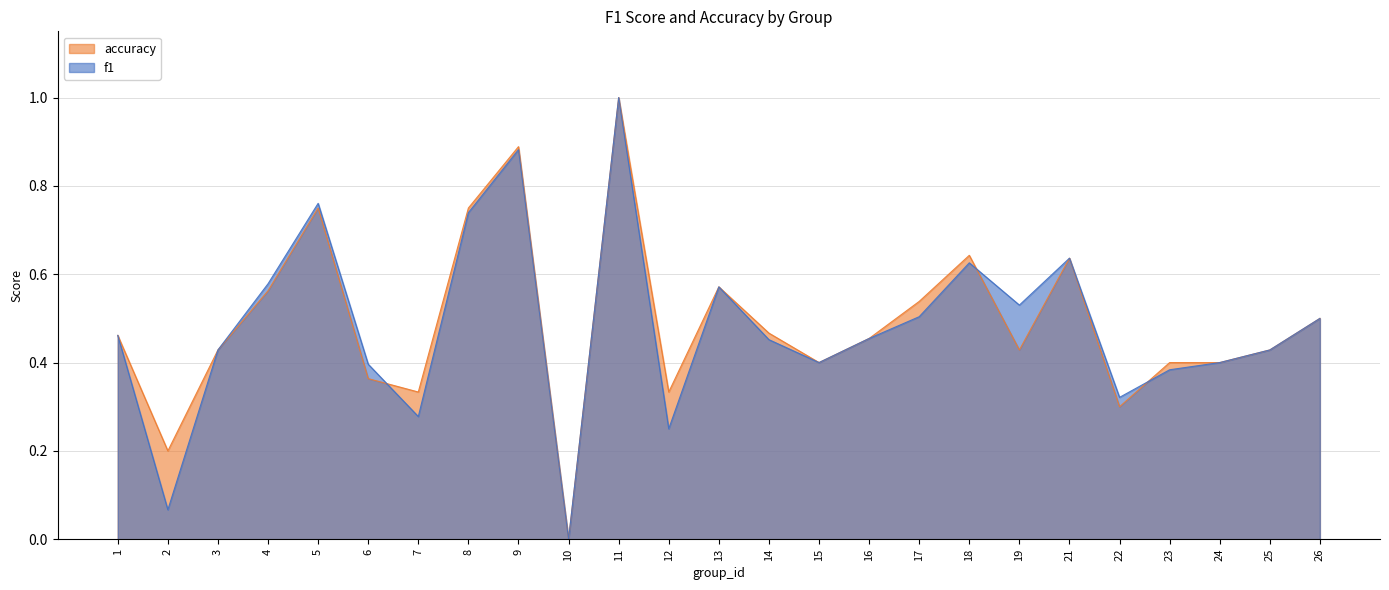

Is it true that f1 equals 0.2 at 25?

False